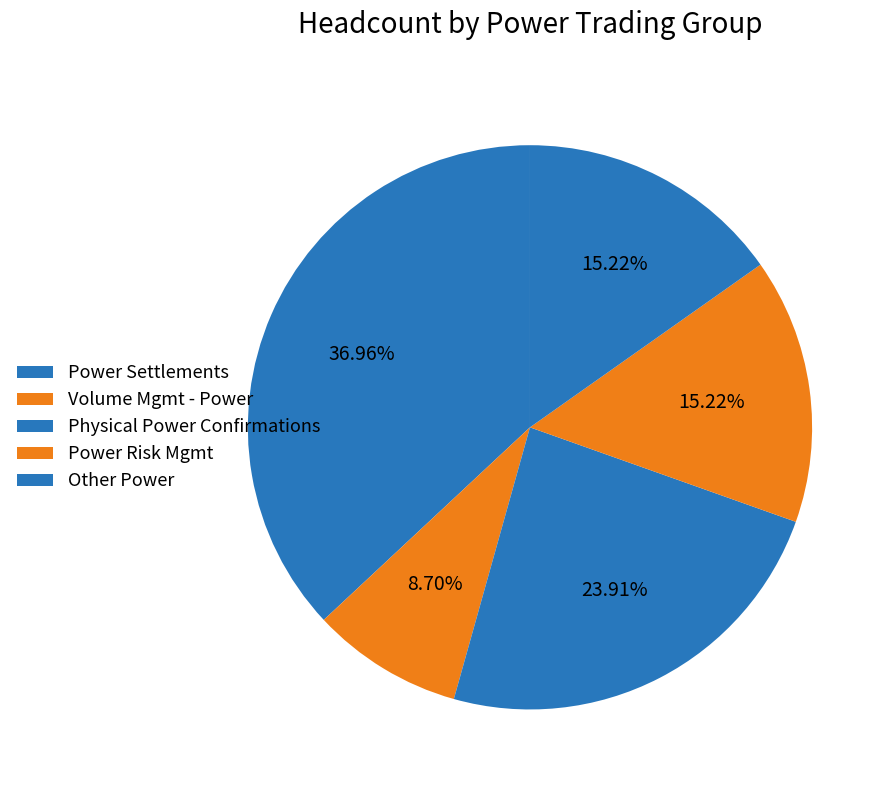

Is it true that Other Power is 10% of the pie?

False